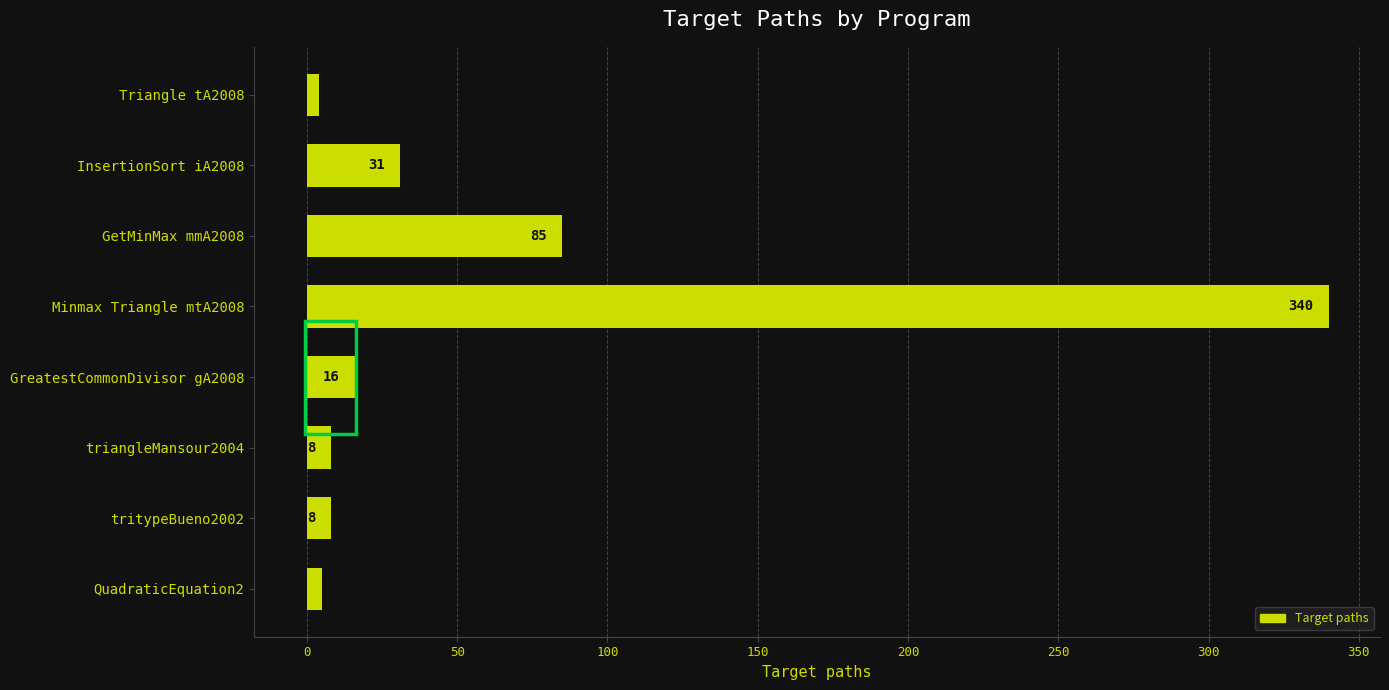

At which label is the value closest to 172?

GetMinMax mmA2008